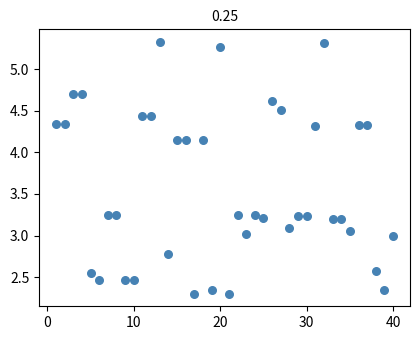

What is the range of X values (max minus min)?

39.0